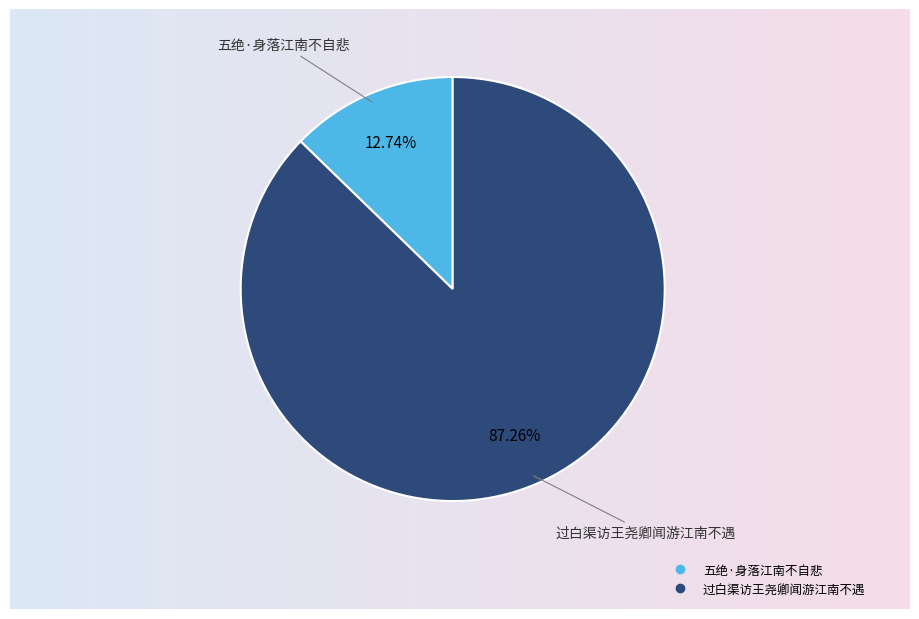

To the nearest percent, what is the average slice percentage?

50%